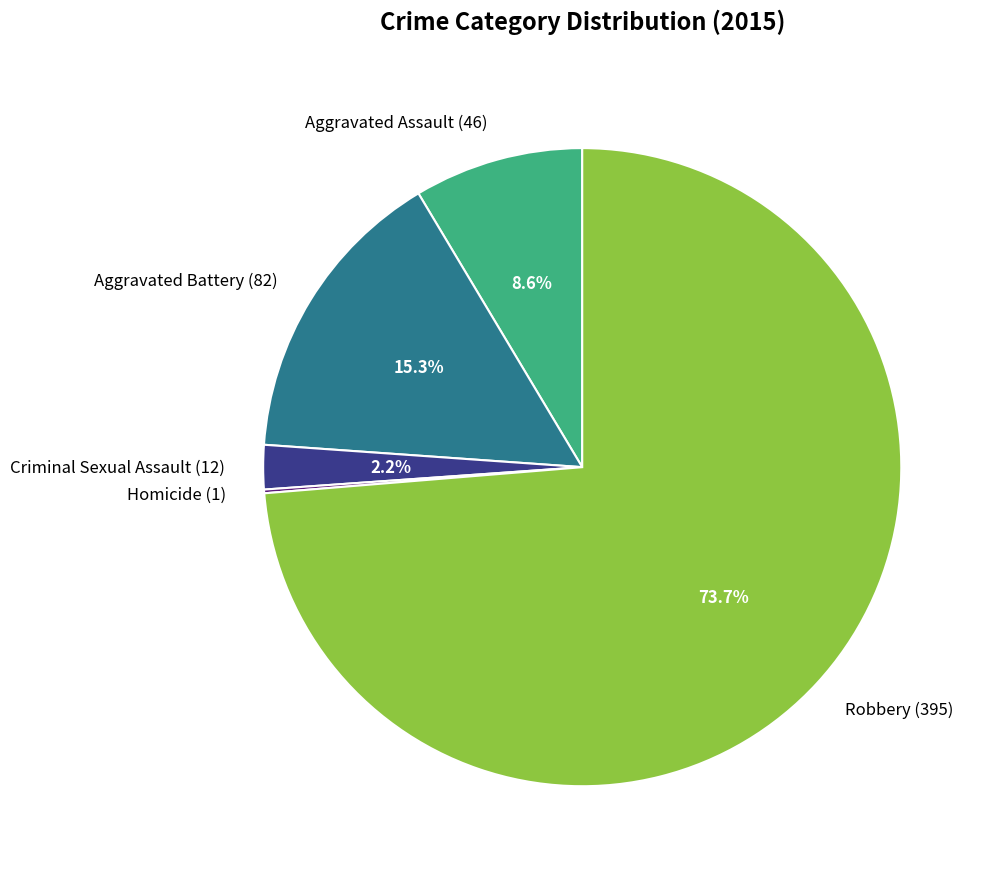

Does any single category account for the majority?

Yes